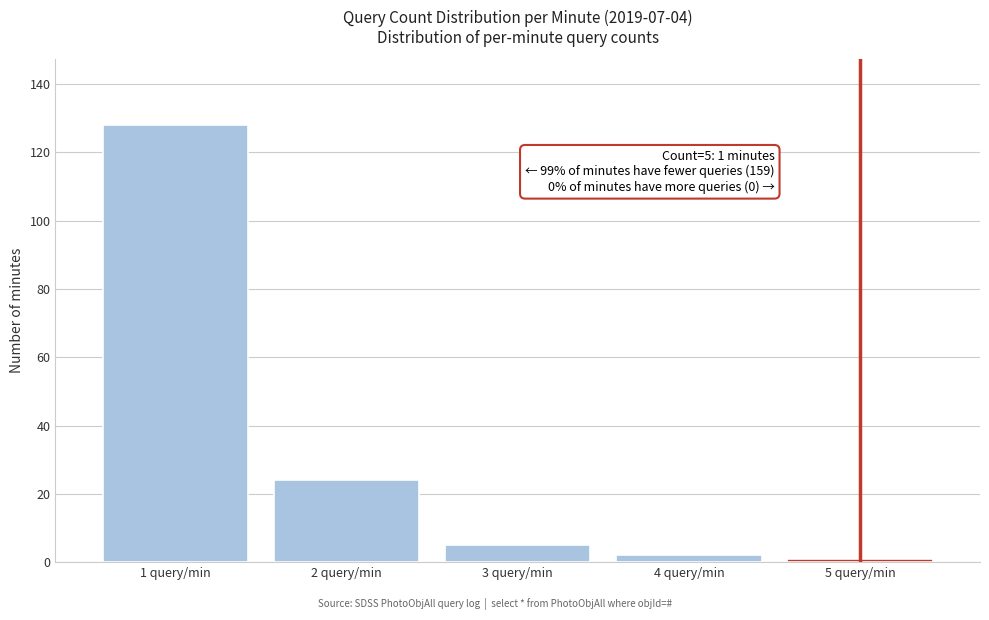

Reading left to right, what are all the values shown in this chart?

128	24	5	2	1